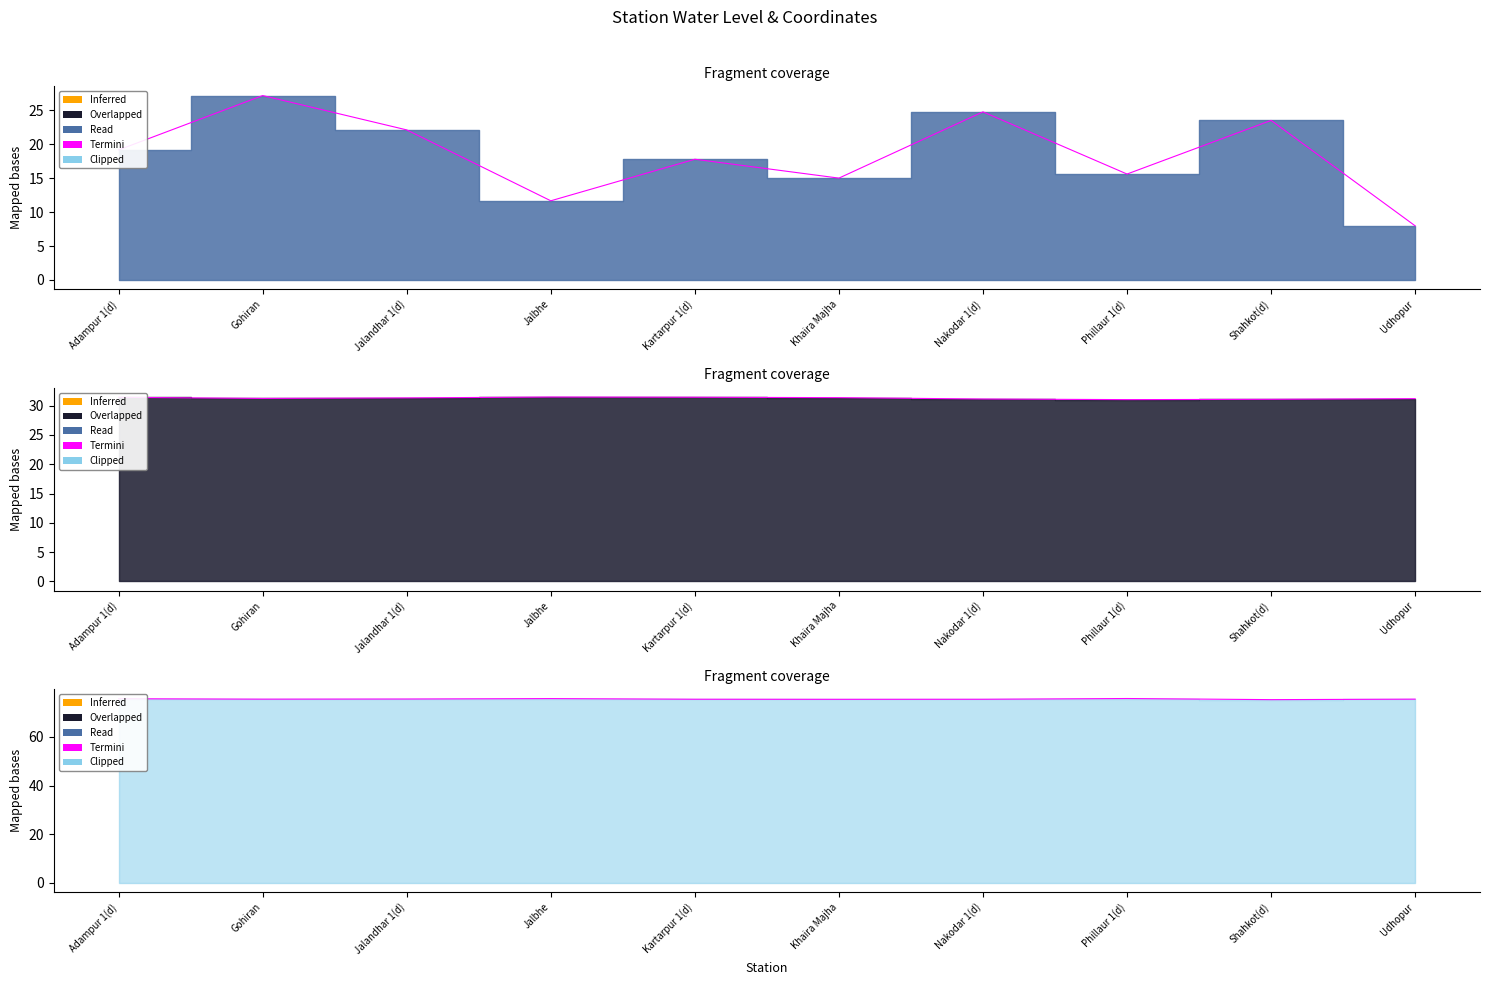

Between Udhopur and Phillaur 1(d), which is larger?

Phillaur 1(d)